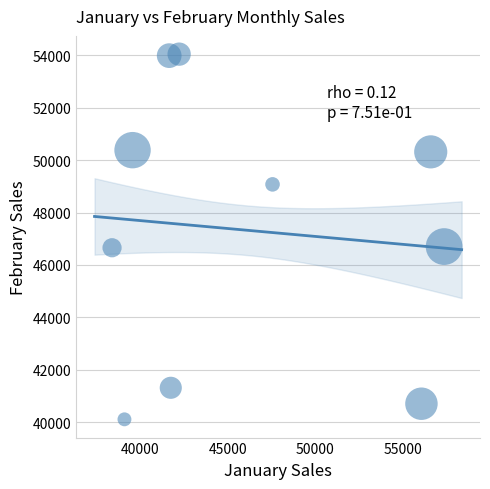

What is the average X value?

46032